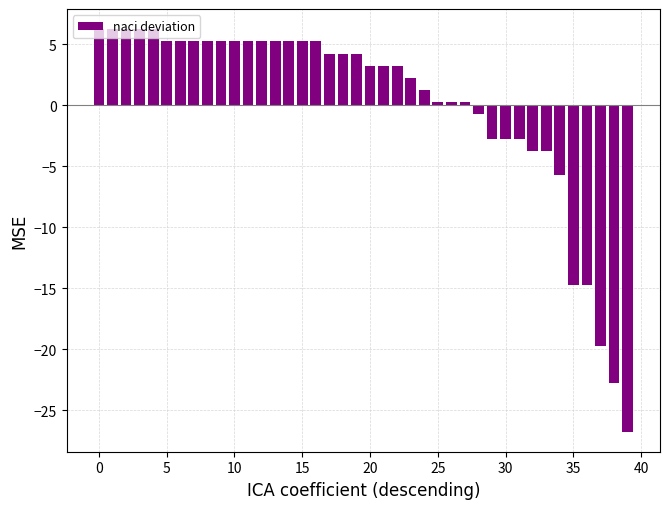

What is the difference between the maximum and minimum values?

33.0